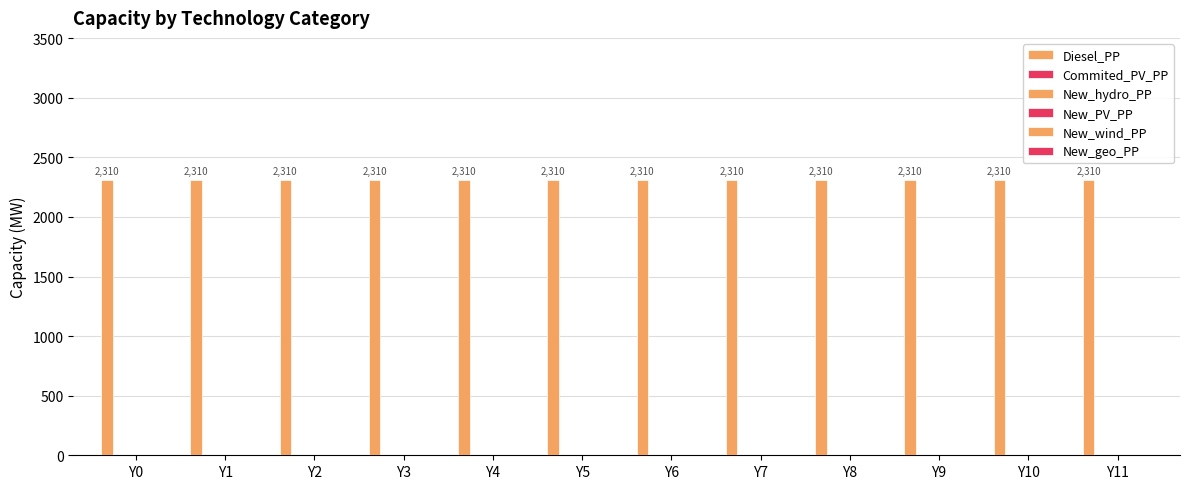

Rank the categories by New_wind_PP value from highest to lowest.

Y0, Y1, Y2, Y3, Y4, Y5, Y6, Y7, Y8, Y9, Y10, Y11